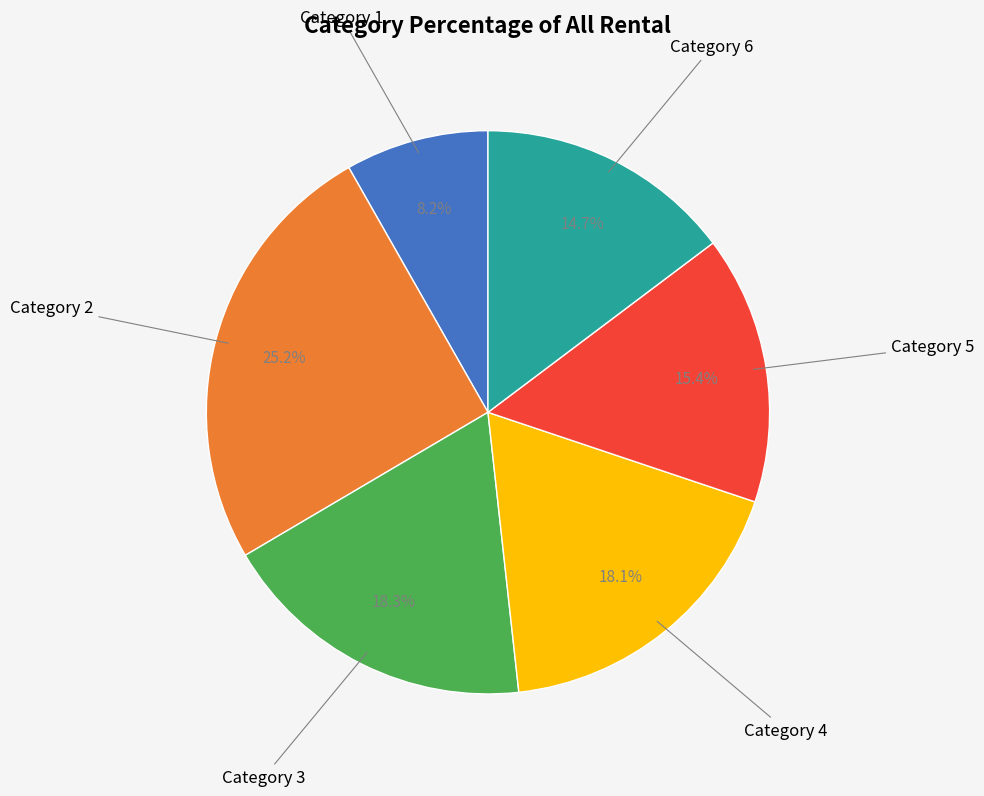

Which has a higher value, Category 1 or Category 6?

Category 6